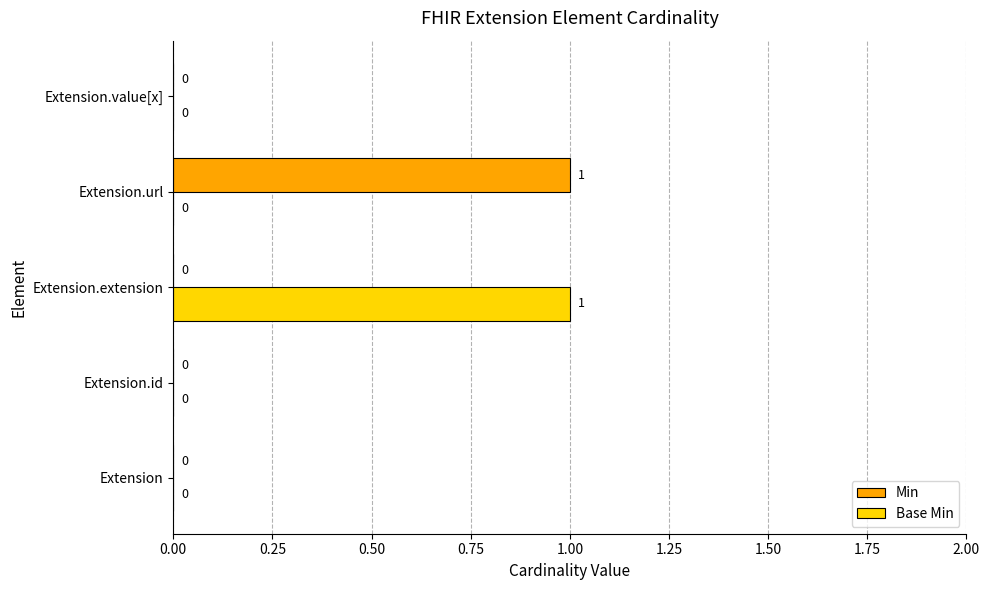

How many categories are shown in the chart?

5